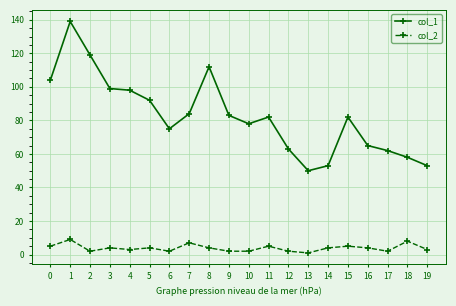

True or false: col_2 and col_1 cross at least once.

False